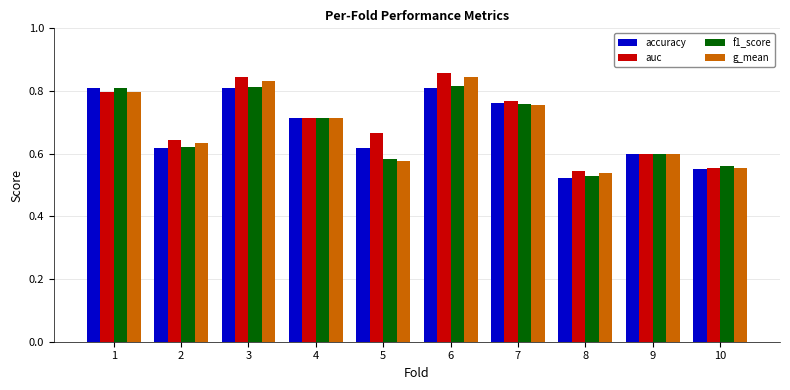

Which category has the lowest value across all series?

8